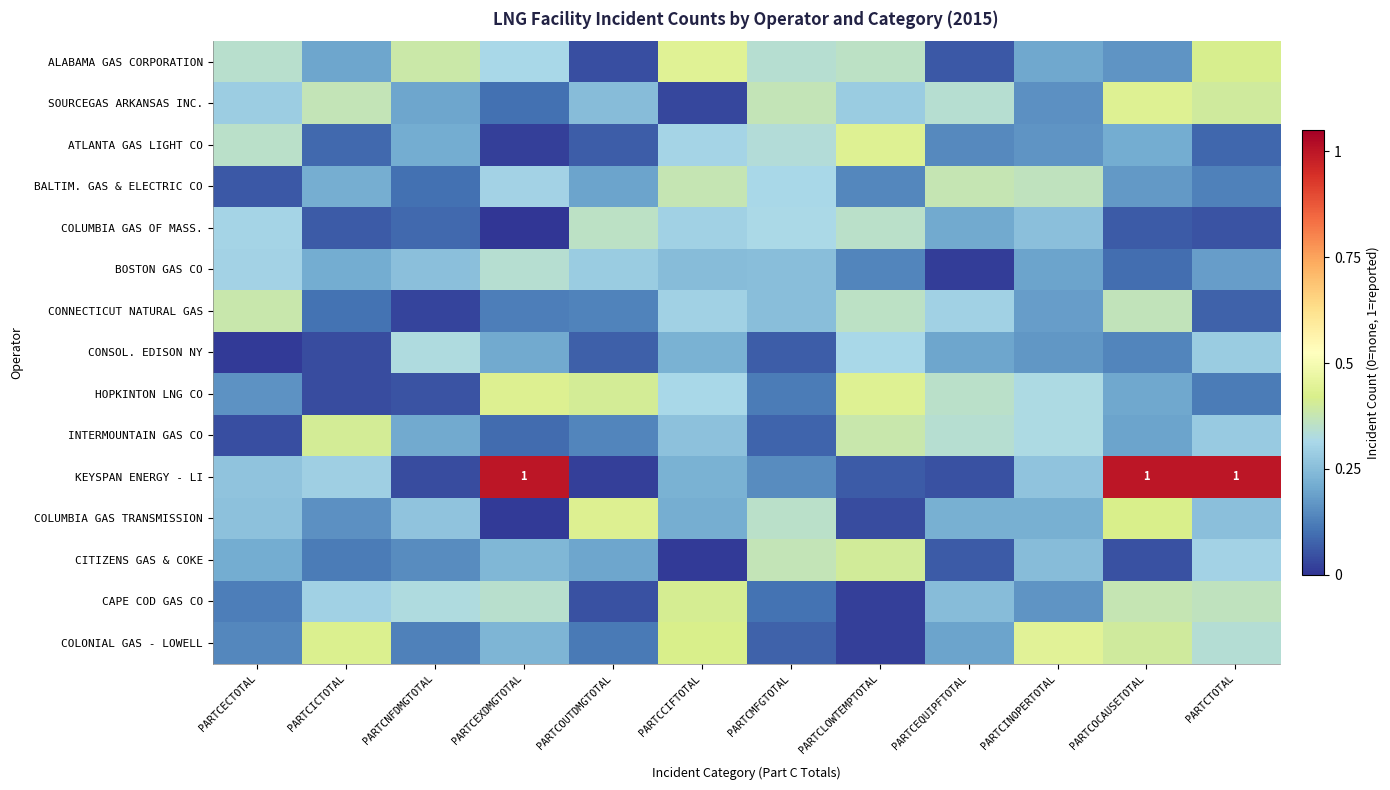

Is the value of CITIZENS GAS & COKE at PARTCEQUIPFTOTAL greater than the value of COLUMBIA GAS TRANSMISSION at PARTCEXDMGTOTAL?

Yes